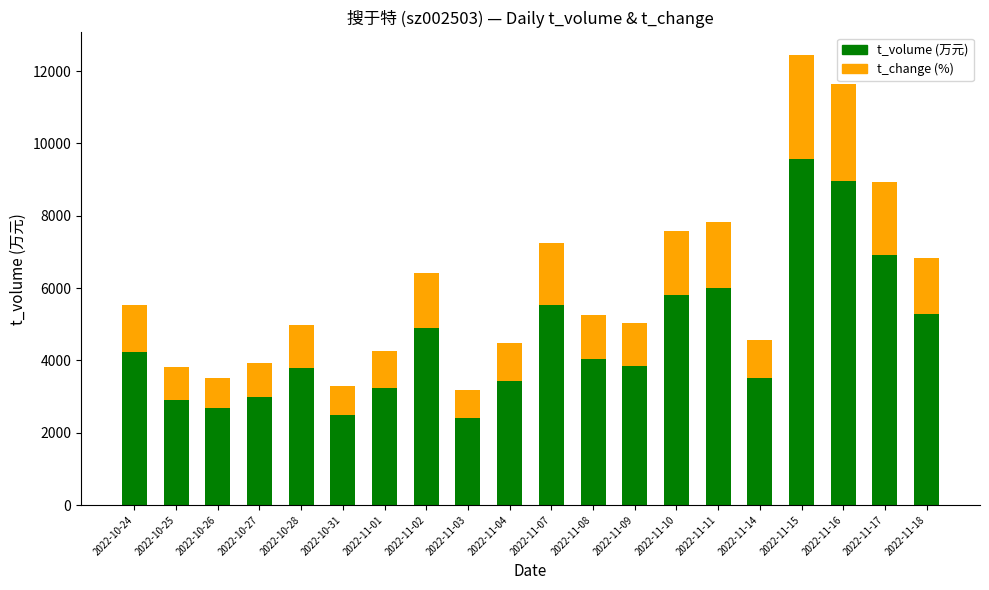

How many bars are there in total?

20